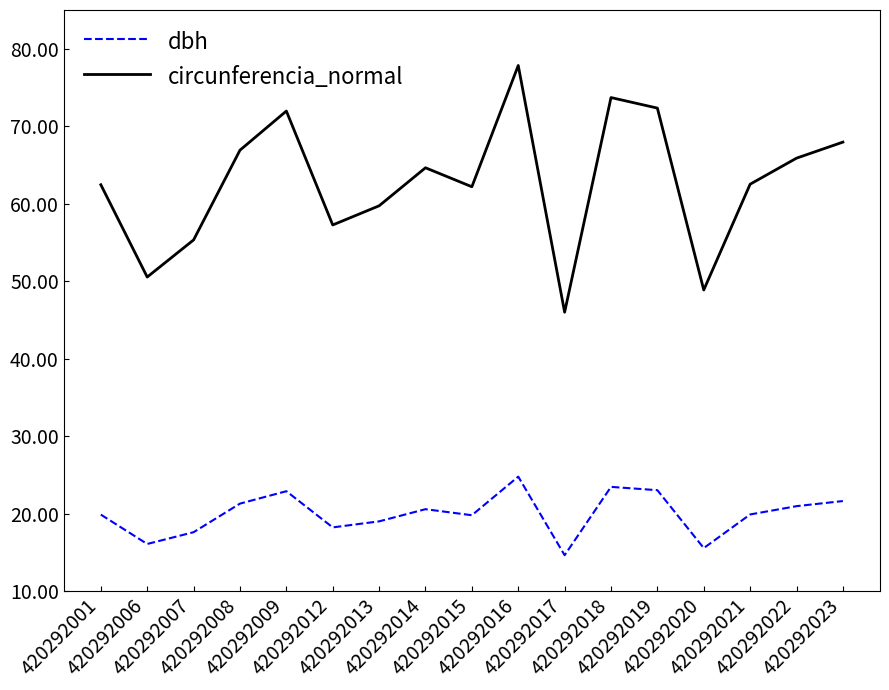

Which series has the largest range (max minus min)?

circunferencia_normal